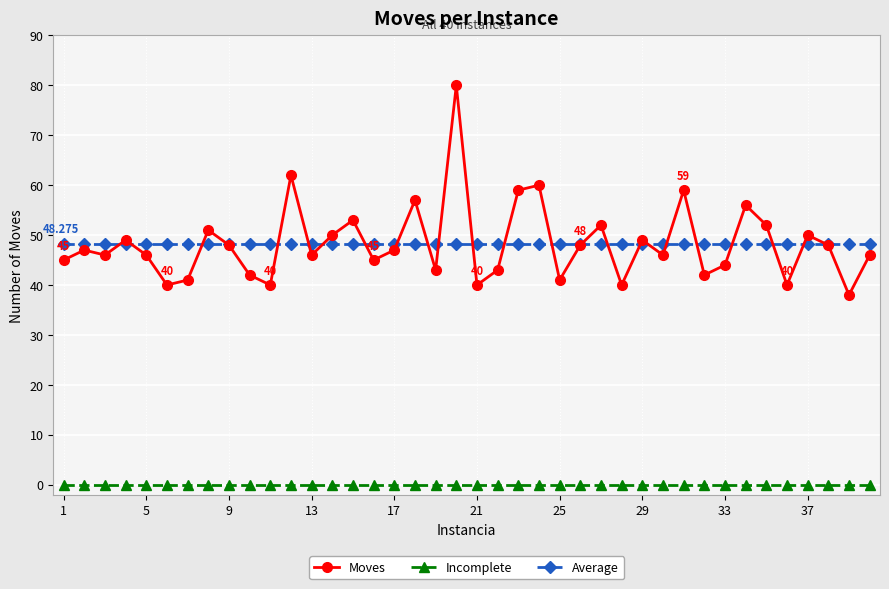

True or false: Moves and Incomplete intersect in this chart.

False